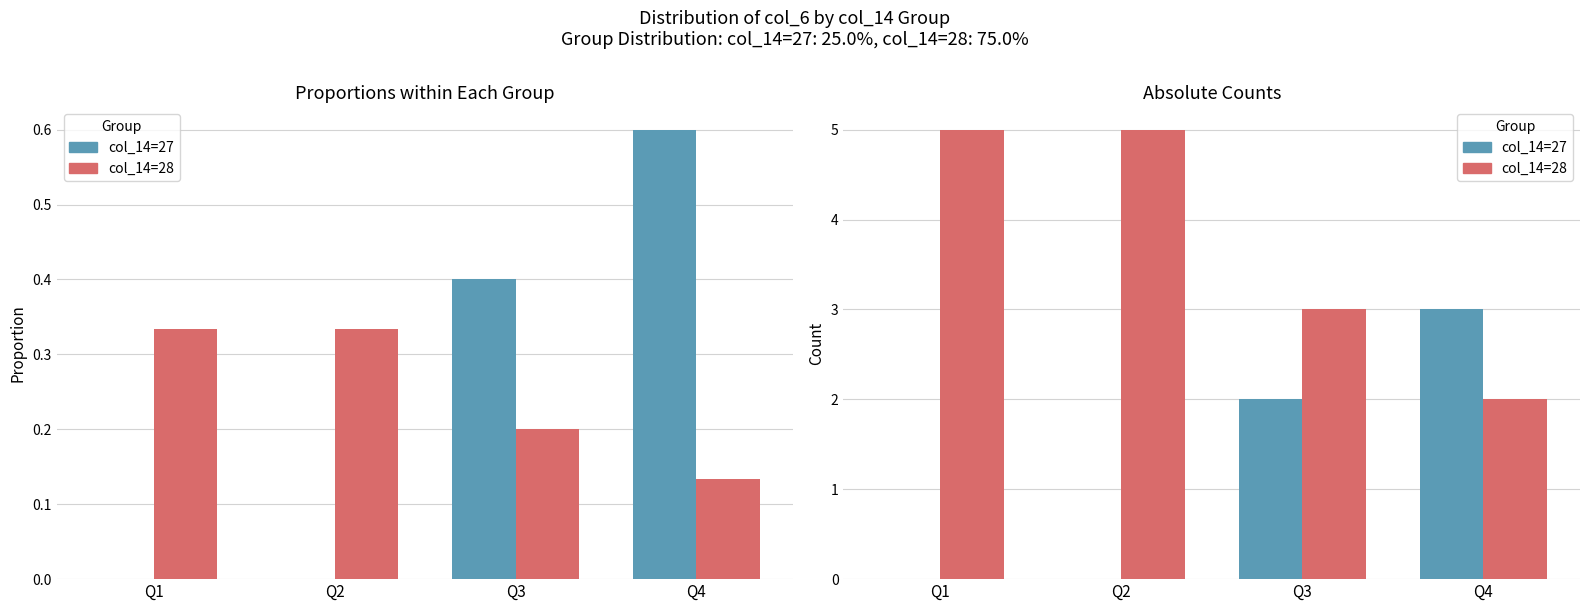

Count the col_14=27 values in the range 0 to 3.

4